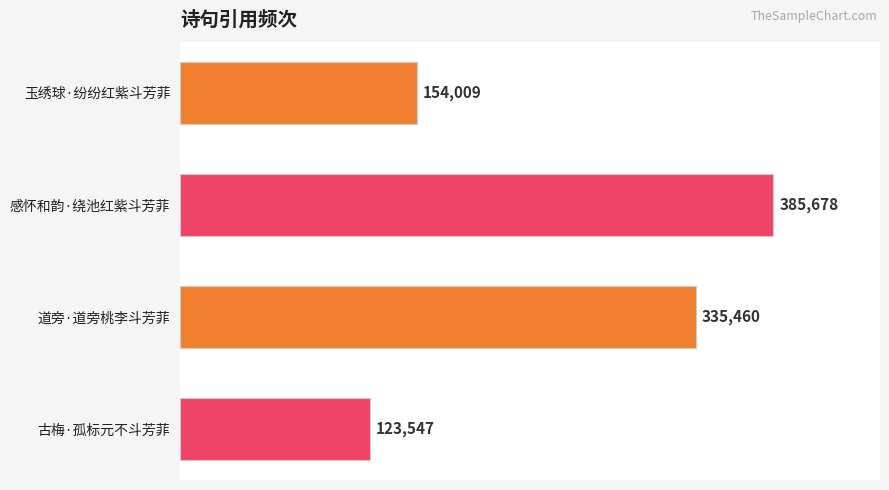

Rank the categories by value from lowest to highest.

古梅·孤标元不斗芳菲, 玉绣球·纷纷红紫斗芳菲, 道旁·道旁桃李斗芳菲, 感怀和韵·绕池红紫斗芳菲